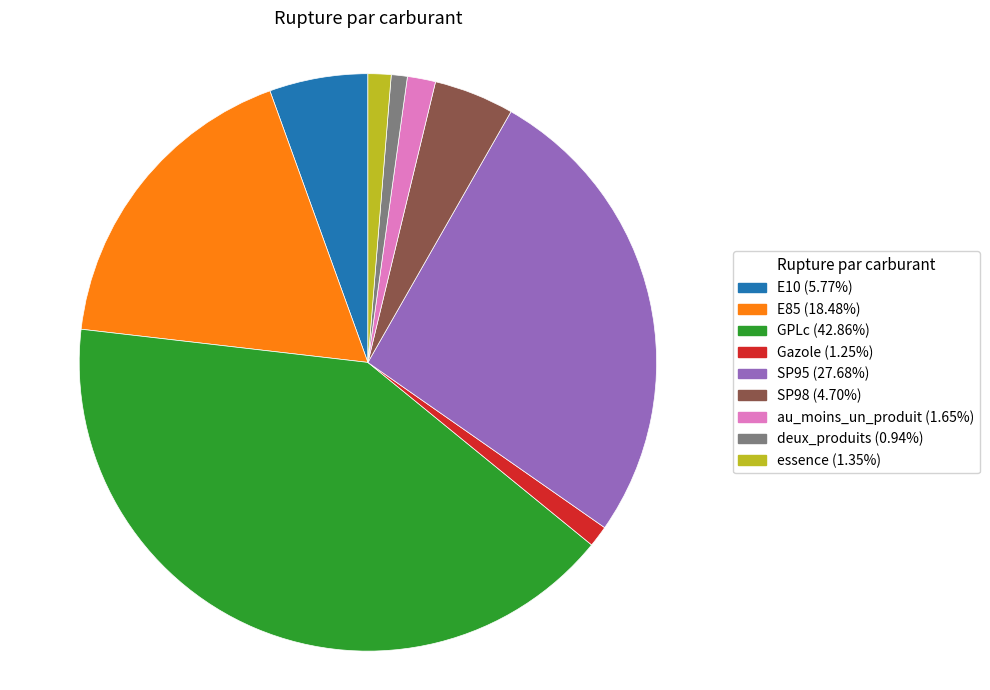

The Gazole slice represents 1% of the pie. True or false?

True